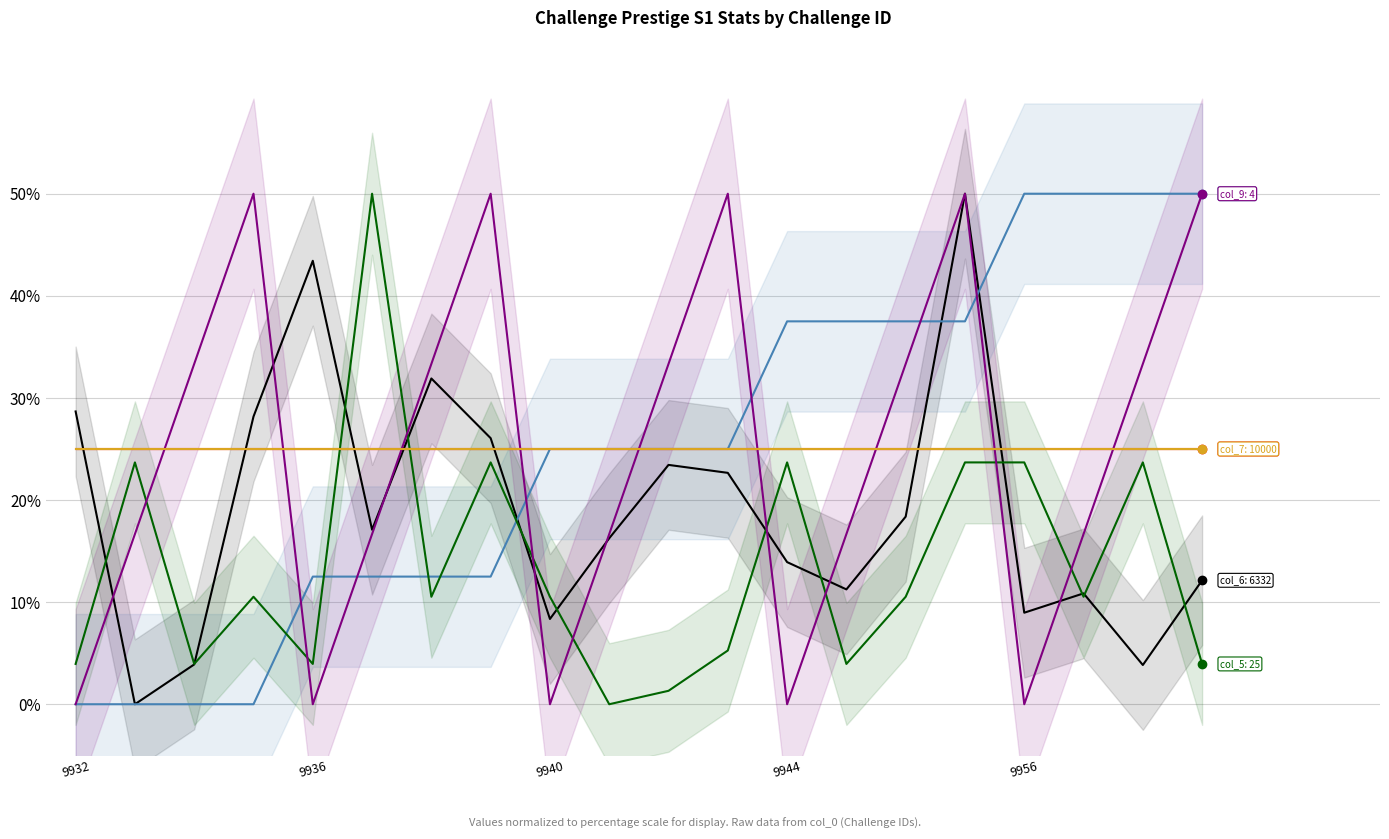

Reading right to left, transcribe all the data shown in this chart.

col_6: 12.1	3.8	10.9	9.0	50.0	18.4	11.2	13.9	22.7	23.4	16.3	8.4	26.1	31.9	17.1	43.4	28.2	3.9	0.0	28.7
col_8: 50.0	50.0	50.0	50.0	37.5	37.5	37.5	37.5	25.0	25.0	25.0	25.0	12.5	12.5	12.5	12.5	0.0	0.0	0.0	0.0
col_5: 3.9	23.7	10.5	23.7	23.7	10.5	3.9	23.7	5.3	1.3	0.0	10.5	23.7	10.5	50.0	3.9	10.5	3.9	23.7	3.9
col_13: 25.0	25.0	25.0	25.0	25.0	25.0	25.0	25.0	25.0	25.0	25.0	25.0	25.0	25.0	25.0	25.0	25.0	25.0	25.0	25.0
col_9: 50.0	33.3	16.7	0.0	50.0	33.3	16.7	0.0	50.0	33.3	16.7	0.0	50.0	33.3	16.7	0.0	50.0	33.3	16.7	0.0
col_7: 25.0	25.0	25.0	25.0	25.0	25.0	25.0	25.0	25.0	25.0	25.0	25.0	25.0	25.0	25.0	25.0	25.0	25.0	25.0	25.0